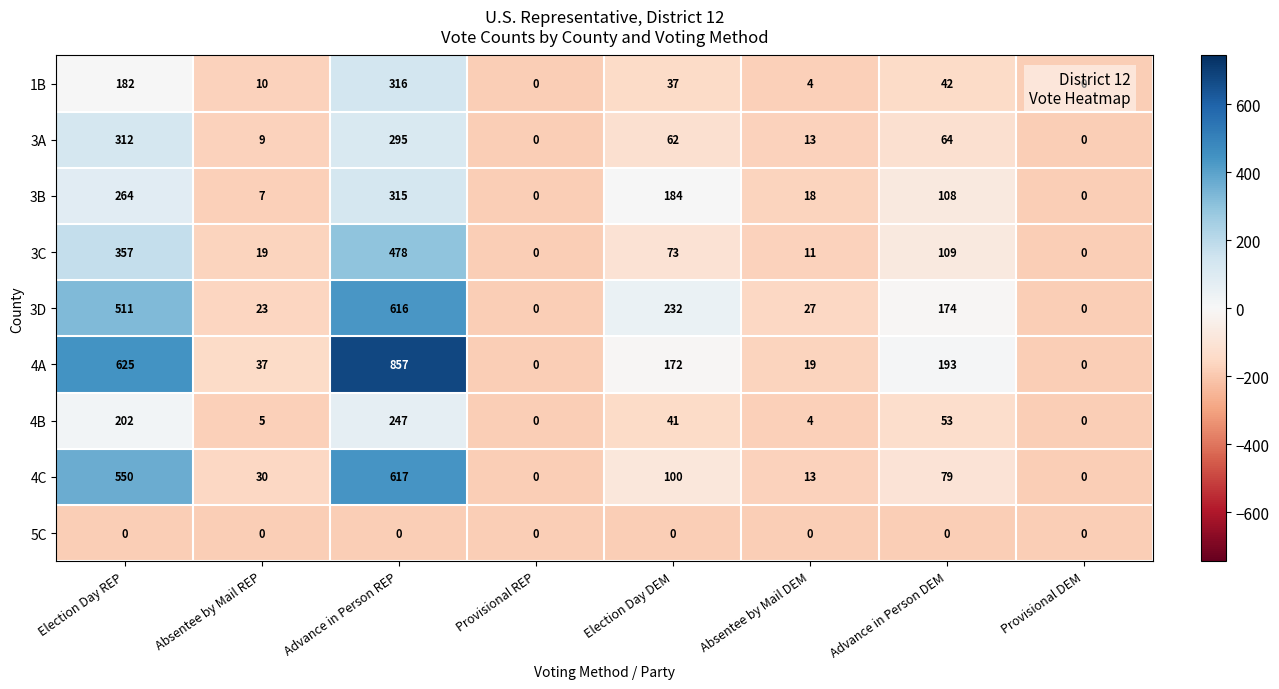

What is the spread (max minus min) of values at Election Day REP?

625